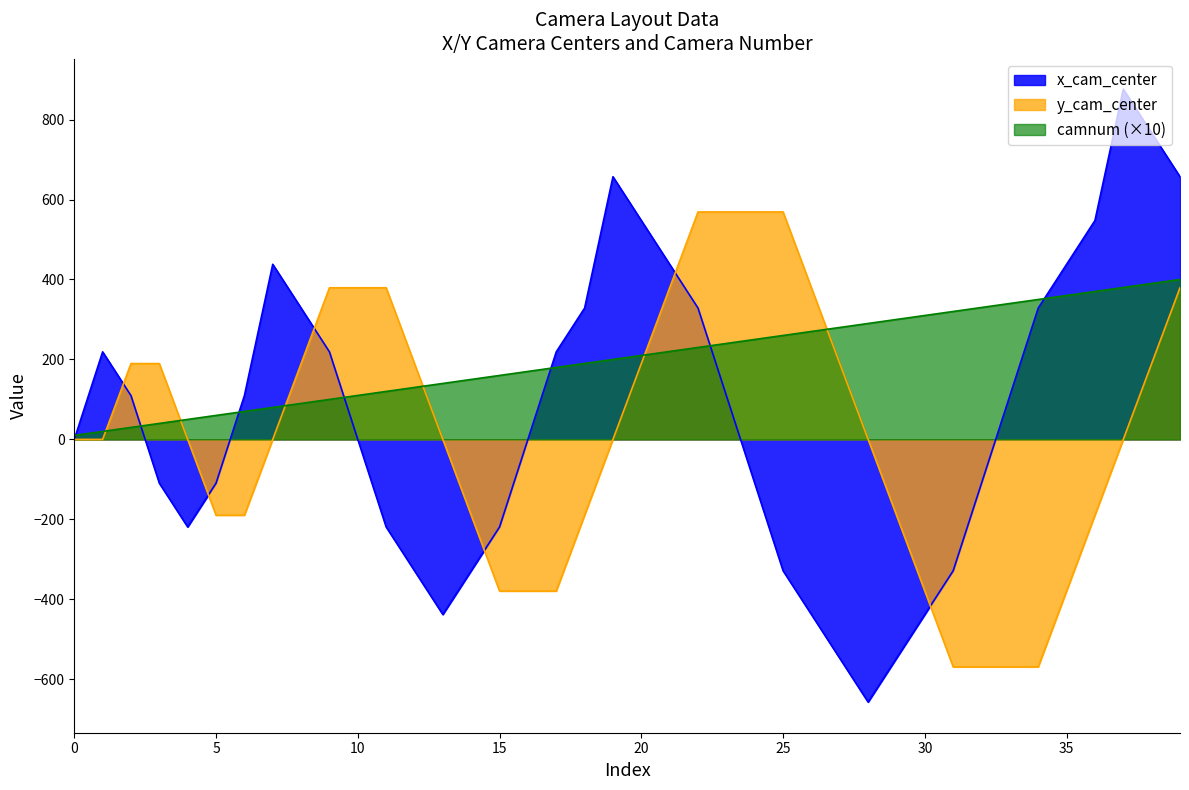

Does the chart have visible grid lines?

No